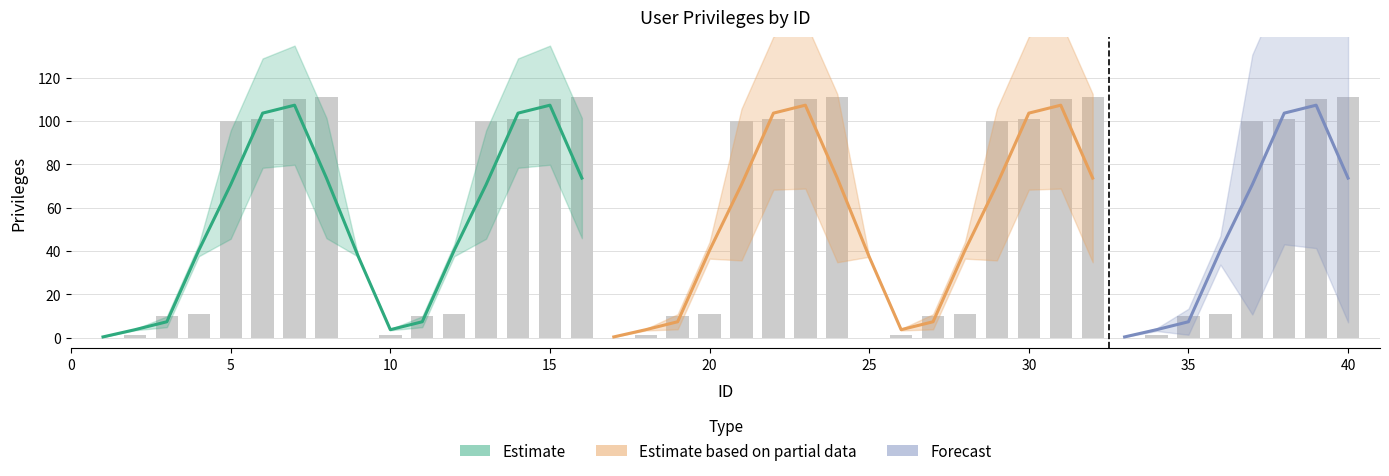

Count the number of categories in the chart.

40